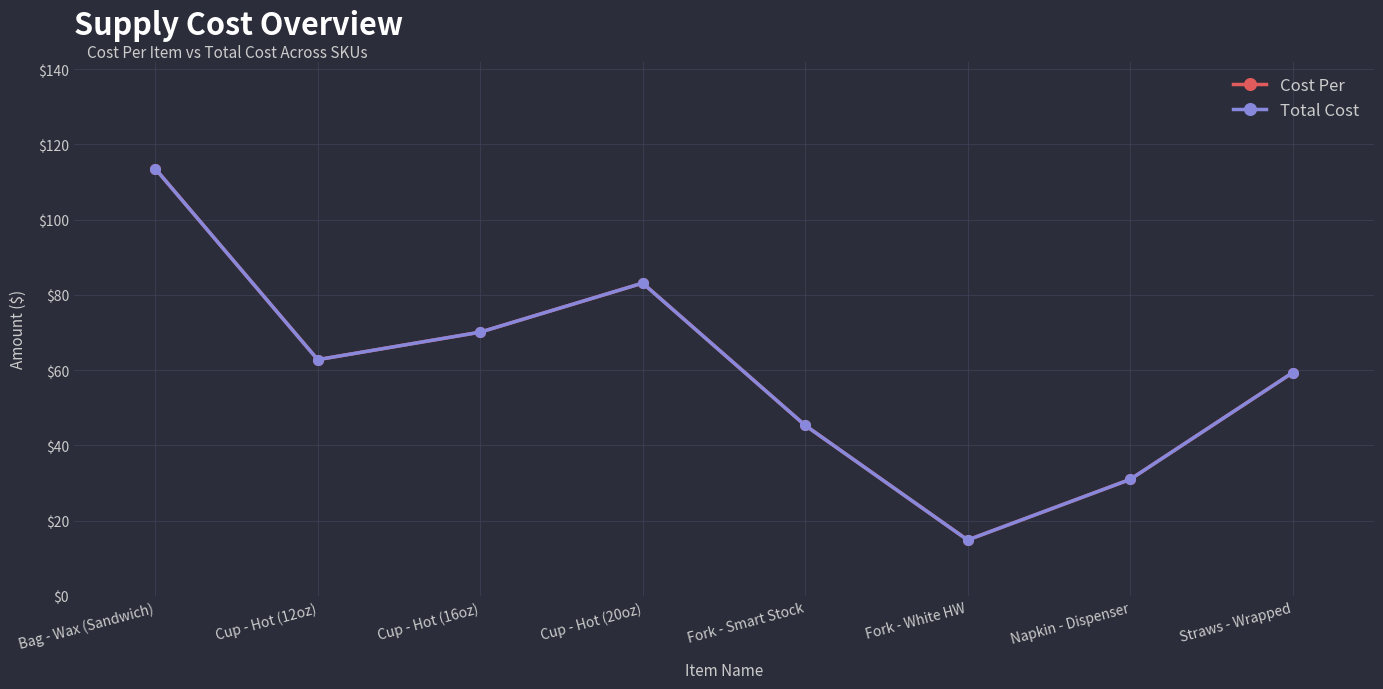

True or false: Cost Per and Total Cost cross at least once.

False